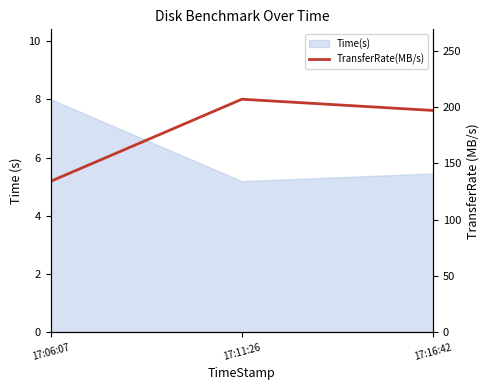

True or false: the data shows 291 at 17:11:26.

False